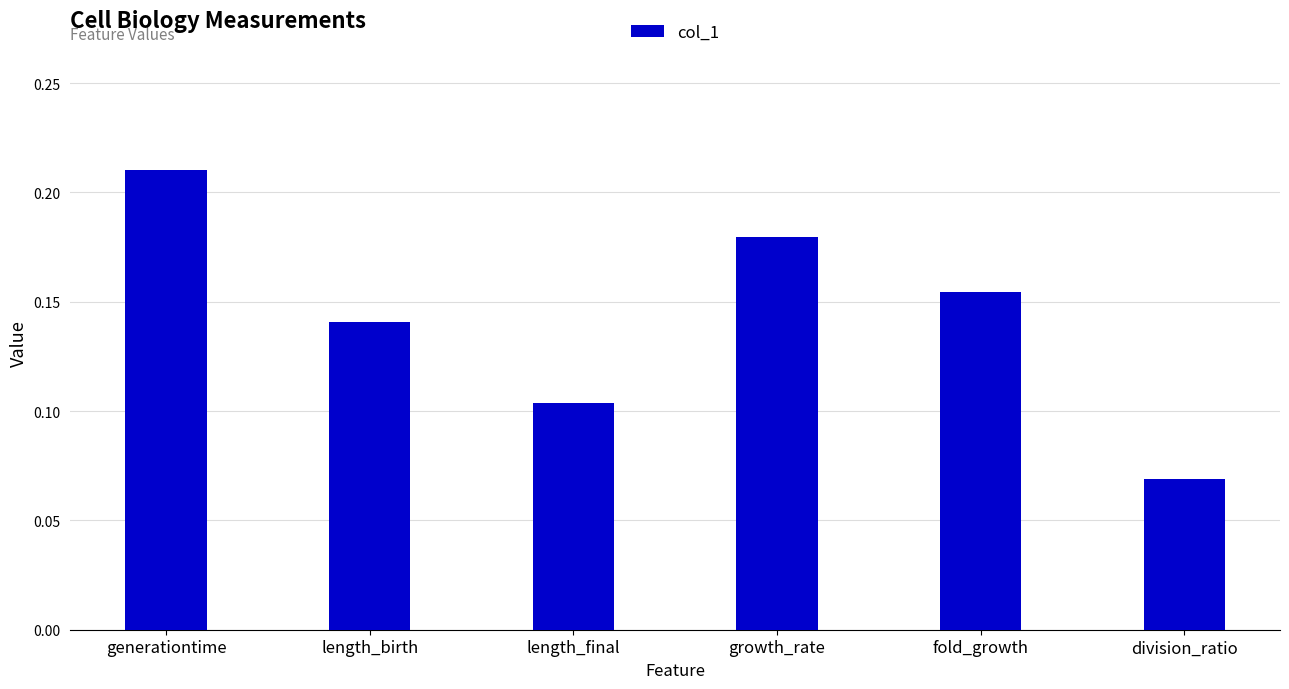

Which category has the highest value across all series?

generationtime